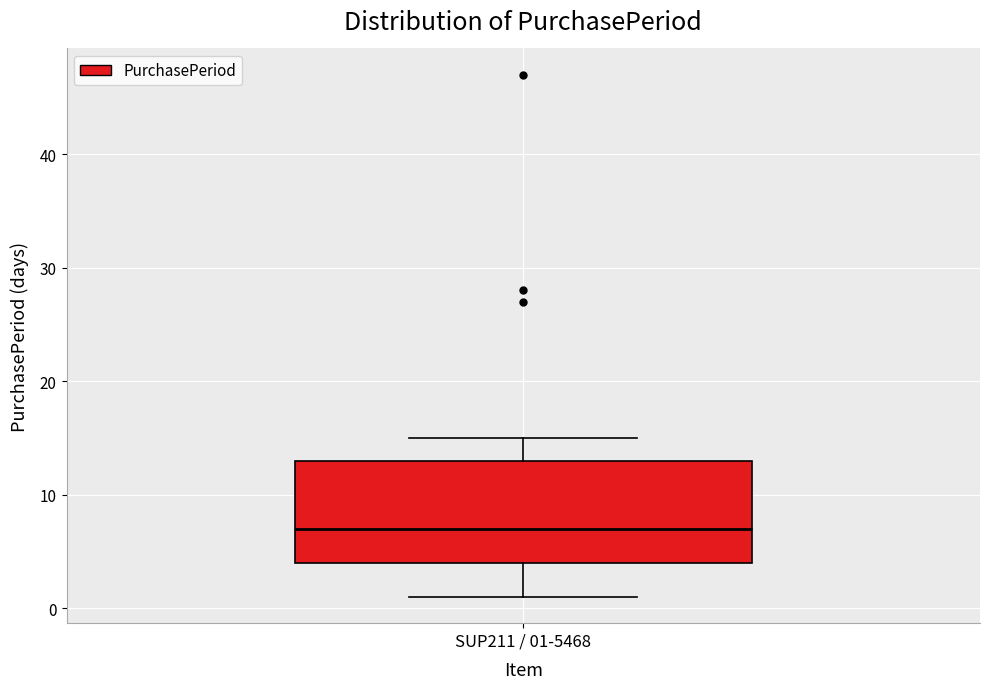

Read this box plot against the y-axis: the position of the median line, the range covered by the box, and the ends of both whiskers. The values are not printed on the chart, so give them approximately, as read against the axis.

median 7, box 4 to 13, whiskers 1 to 15